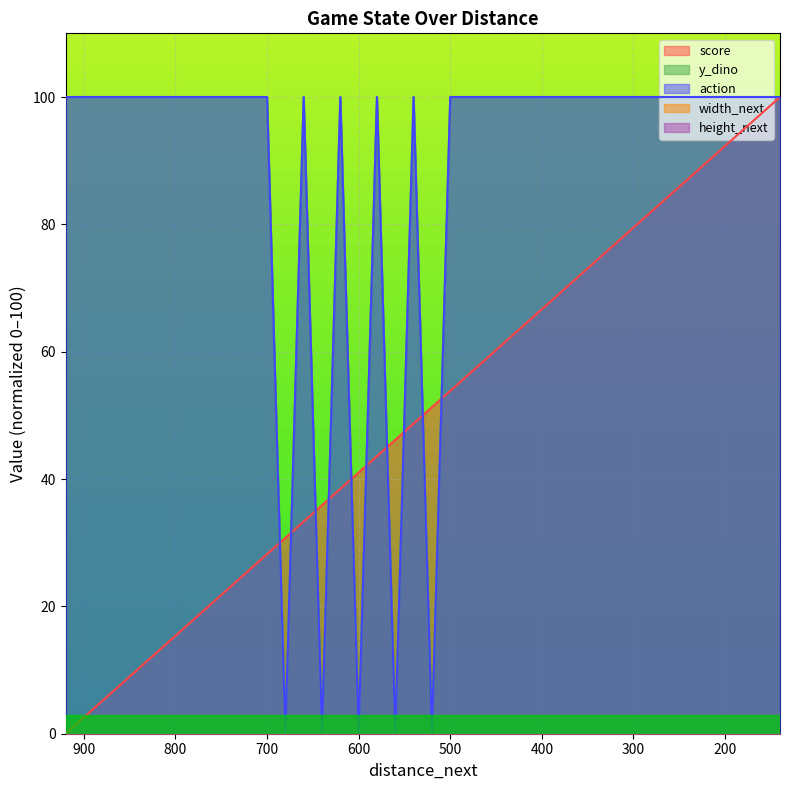

At how many categories does at least one series exceed 80?

35